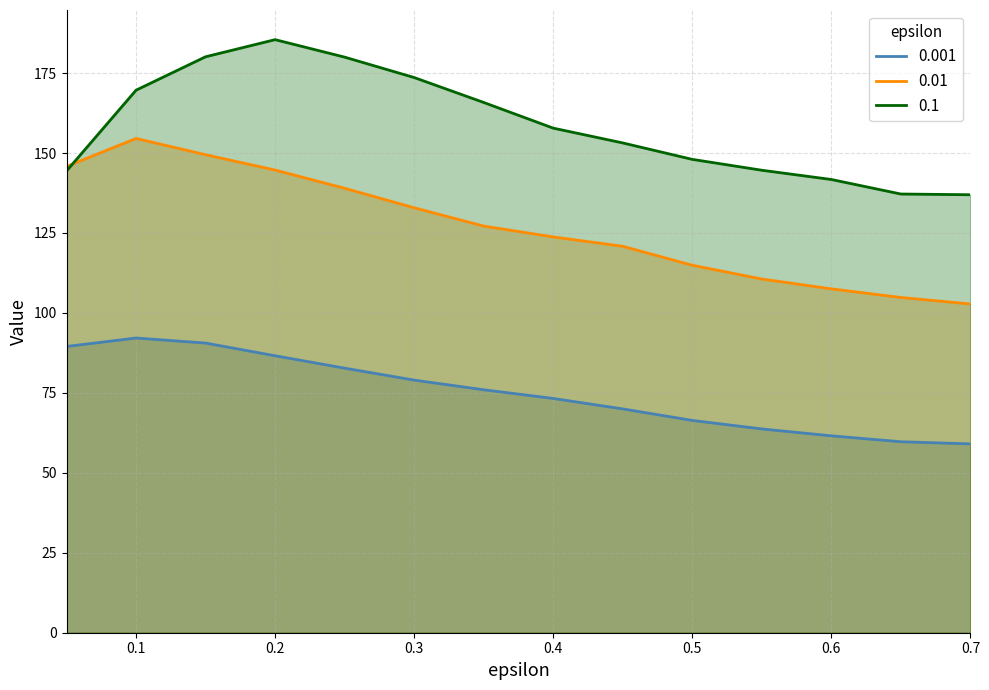

Which label corresponds to the smallest value in the chart?

0.7